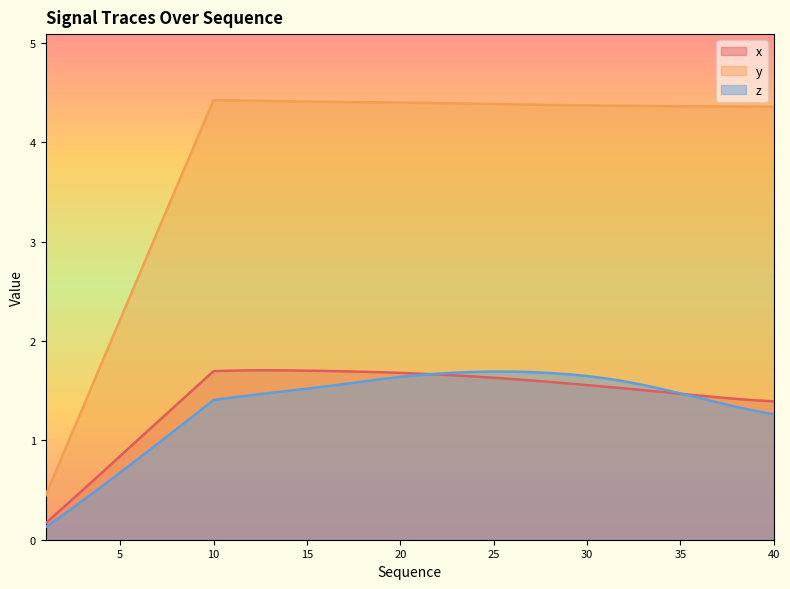

Where is x nearest to the value 0?

1